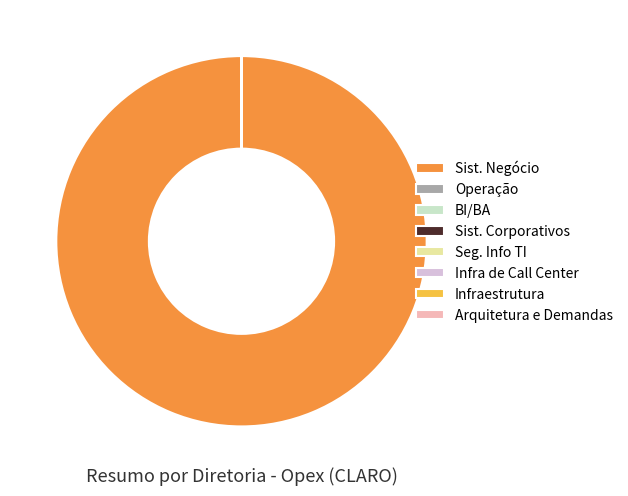

Does Sist. Negócio account for over 50% of the chart?

Yes